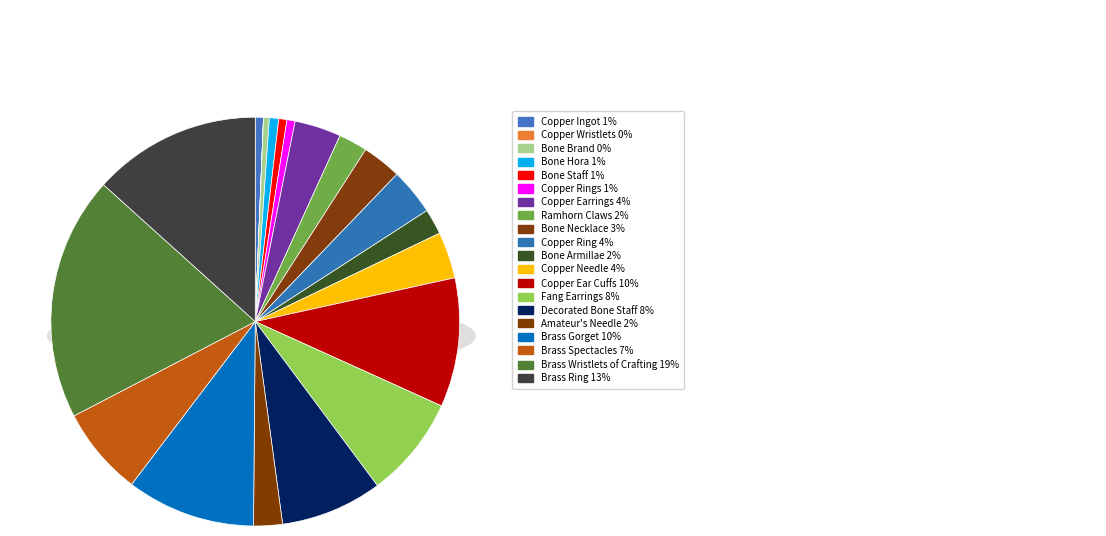

Is it true that Ramhorn Claws is 1% of the pie?

False